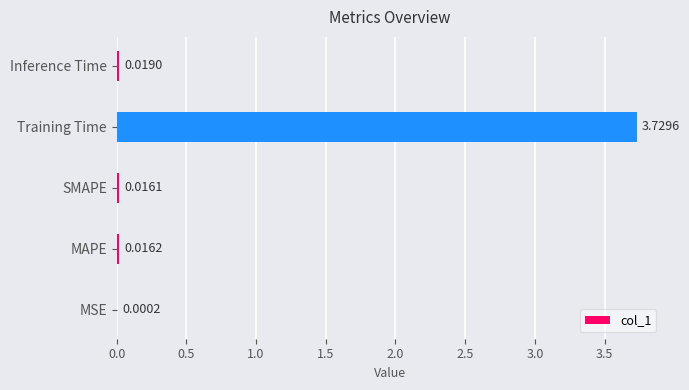

At which category does the chart reach its peak across all series?

Training Time